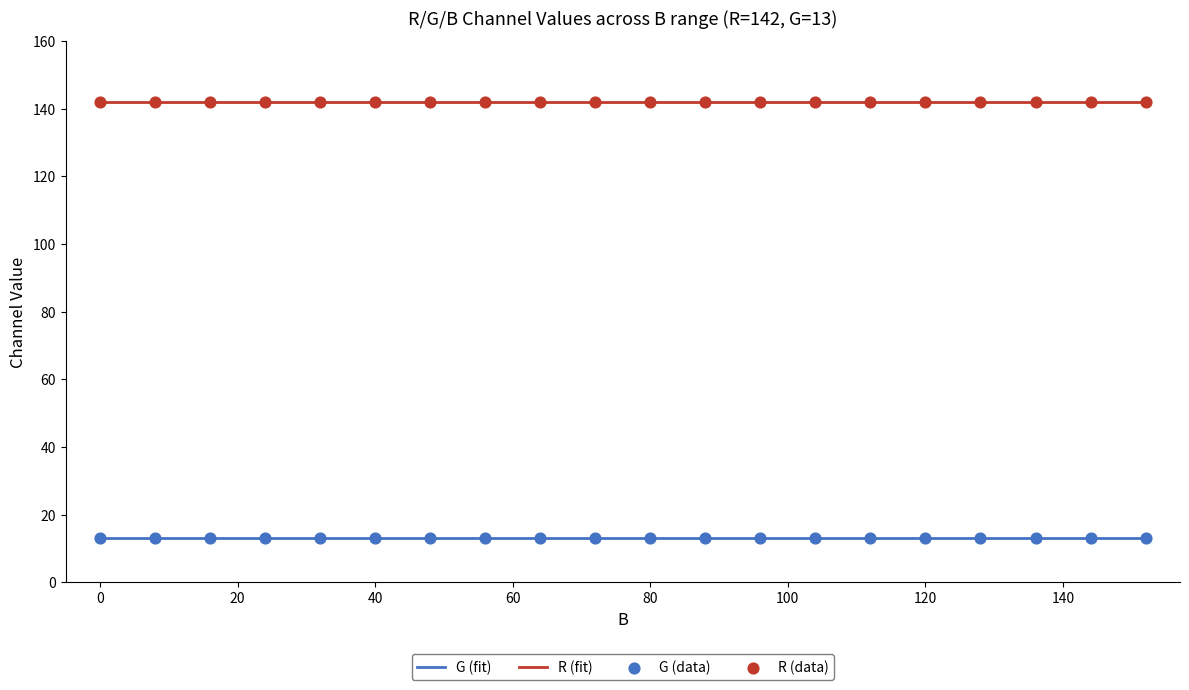

What is the highest value of the R (fit) series?

142